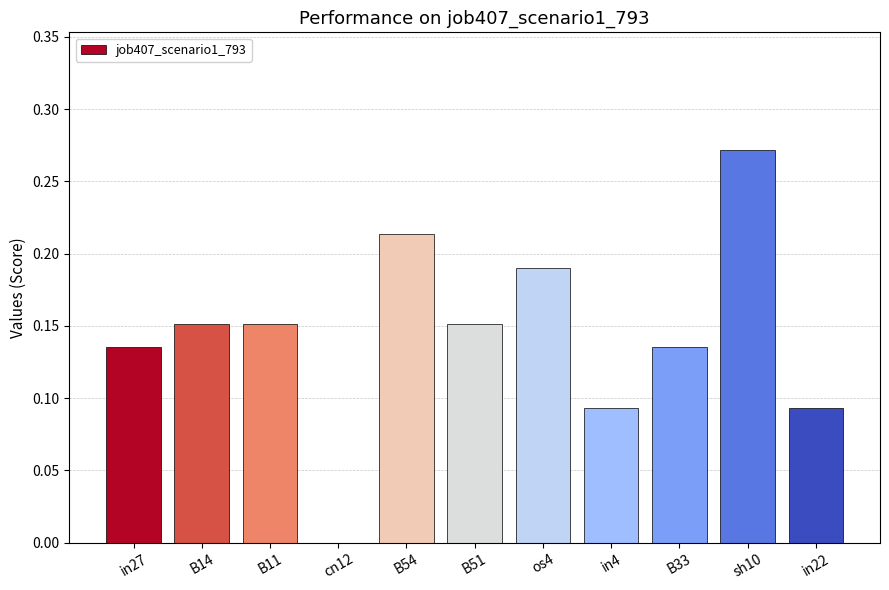

Are the bars horizontal?

No